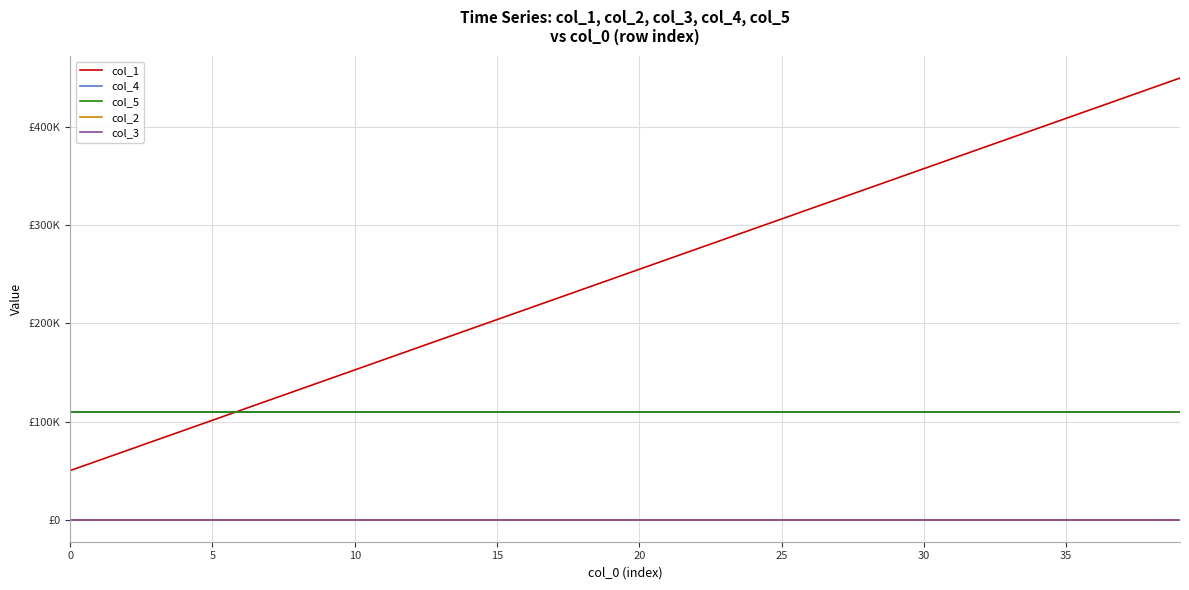

Which series has the largest total across all categories?

col_1